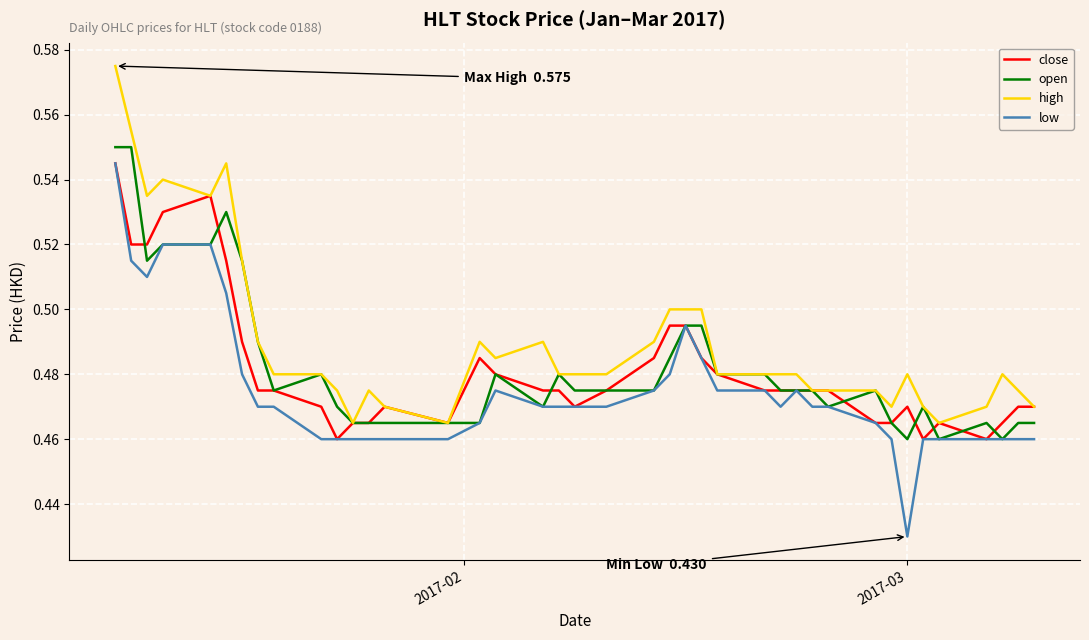

How many distinct data groups are displayed?

4